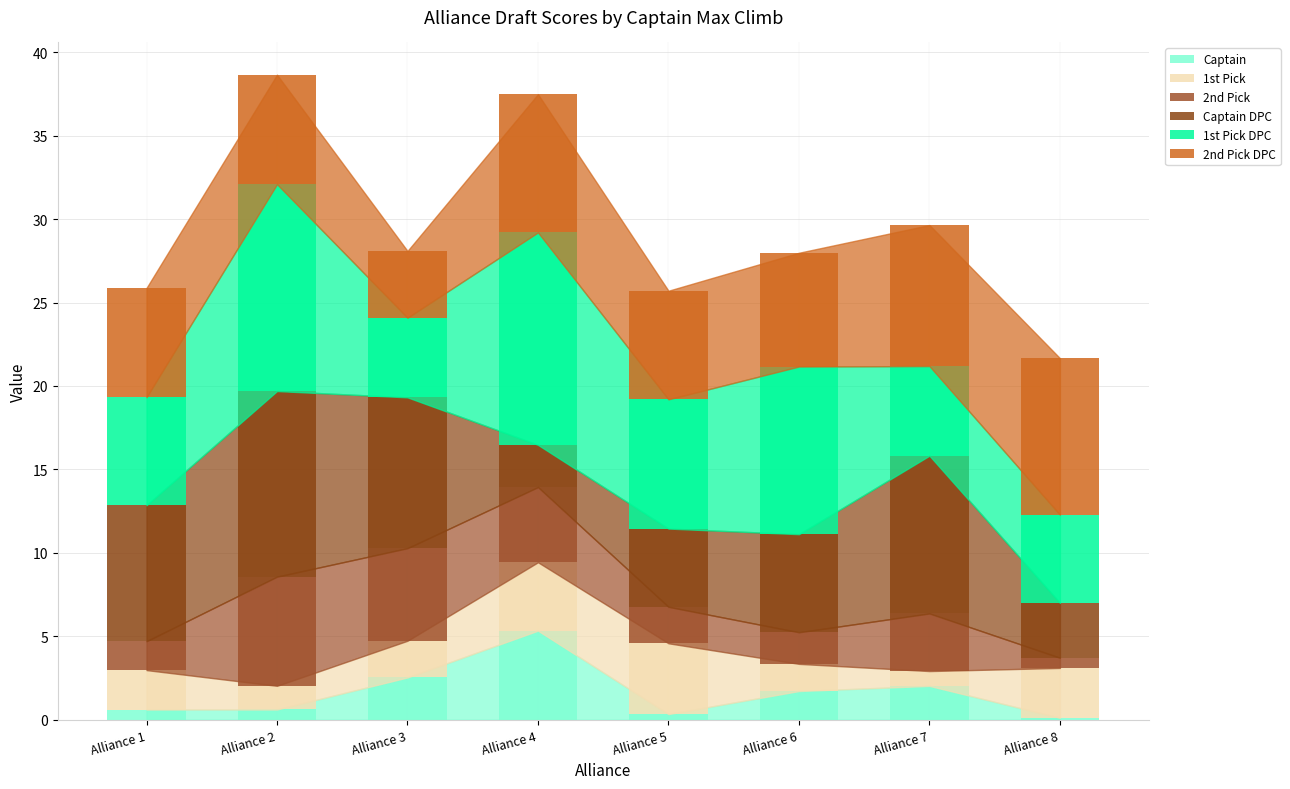

How many categories are shown in the chart?

8